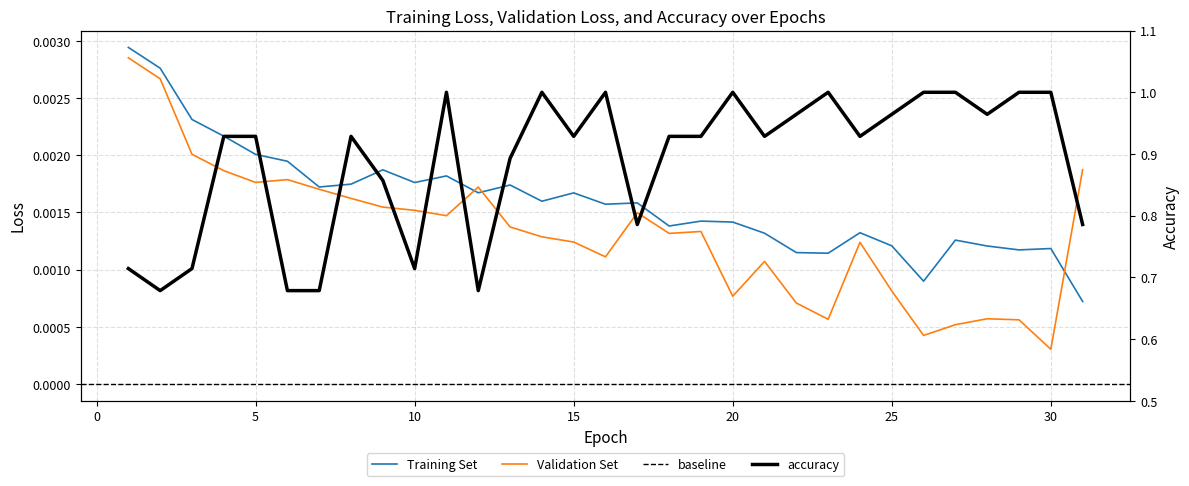

At how many categories does at least one series exceed 0?

31